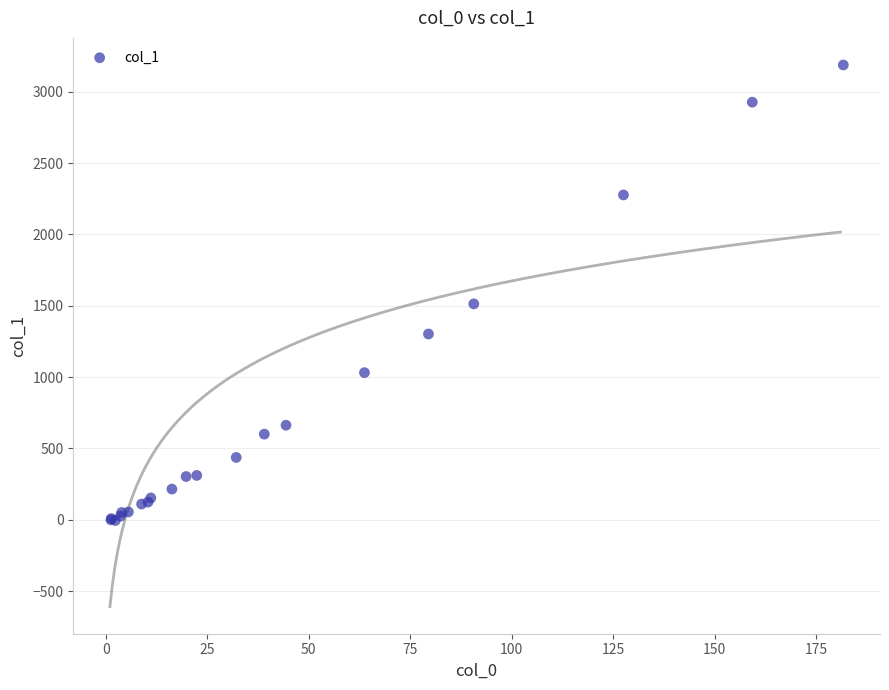

What Y value in the scatter plot is closest to 1591?

1513.1